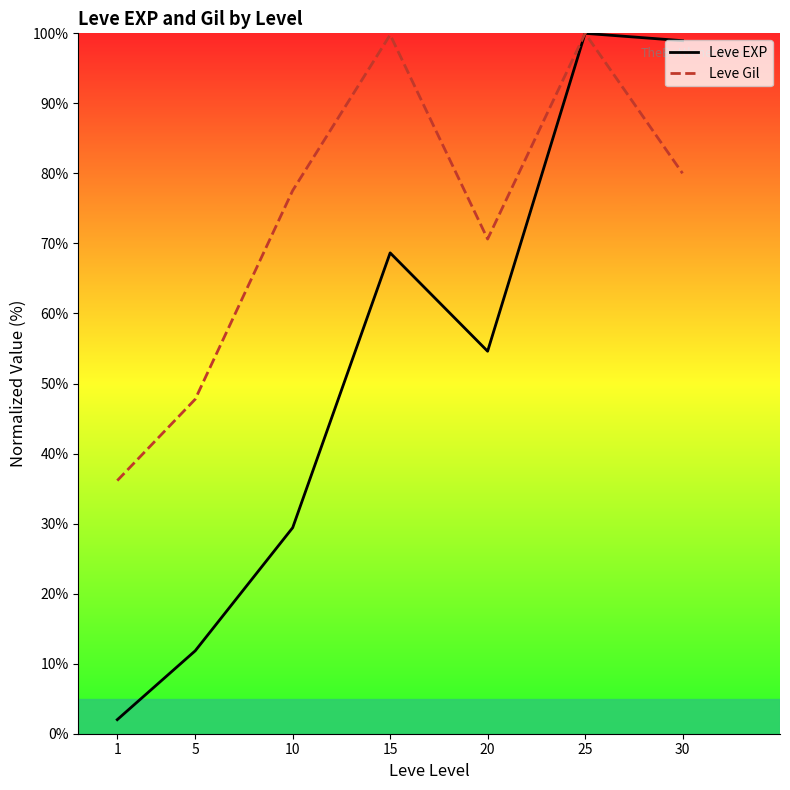

True or false: Leve EXP and Leve Gil cross at least once.

False